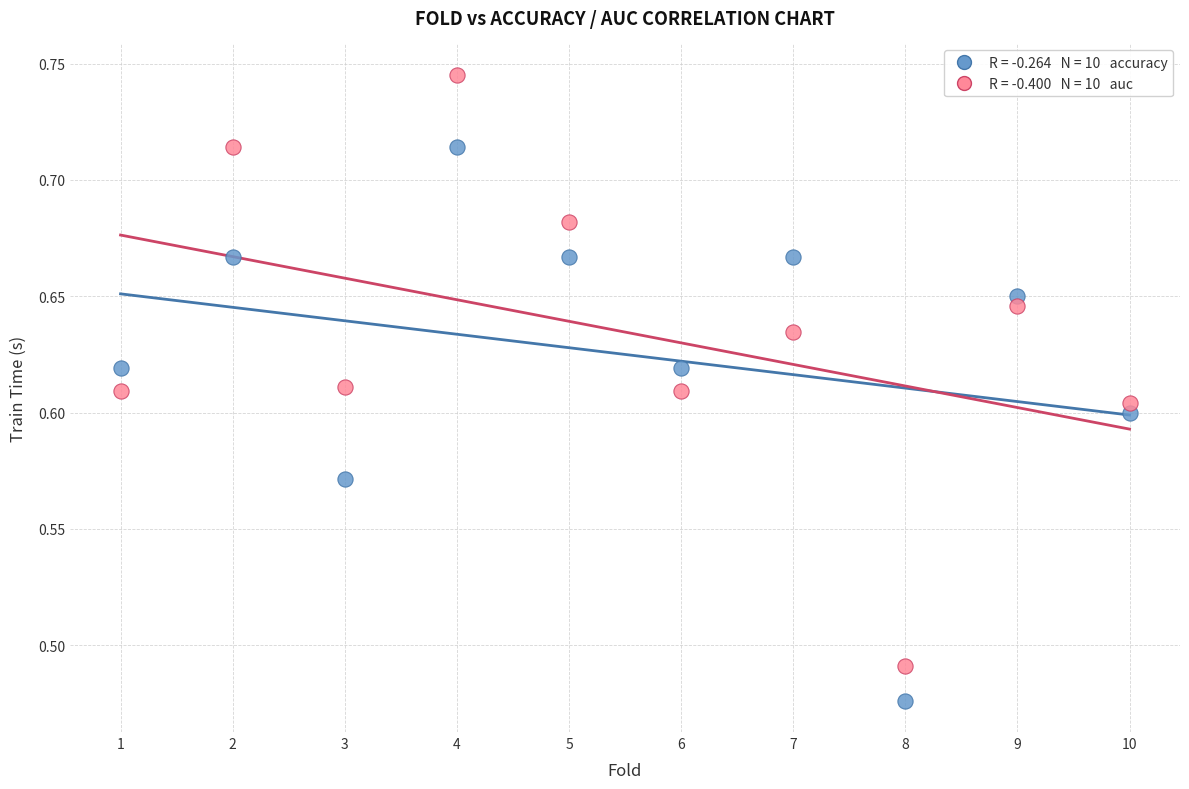

Across all data points, what is the range of X values (max minus min)?

9.0